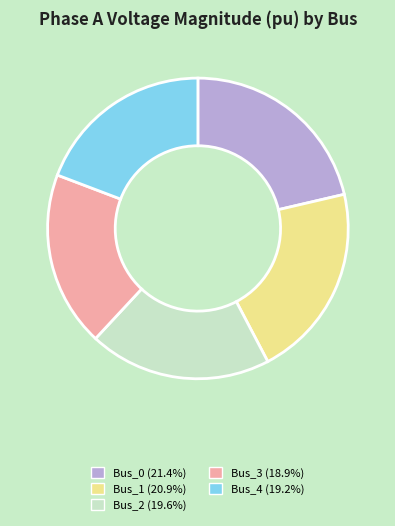

Is the sum of Bus_4 and Bus_1 greater than half?

No